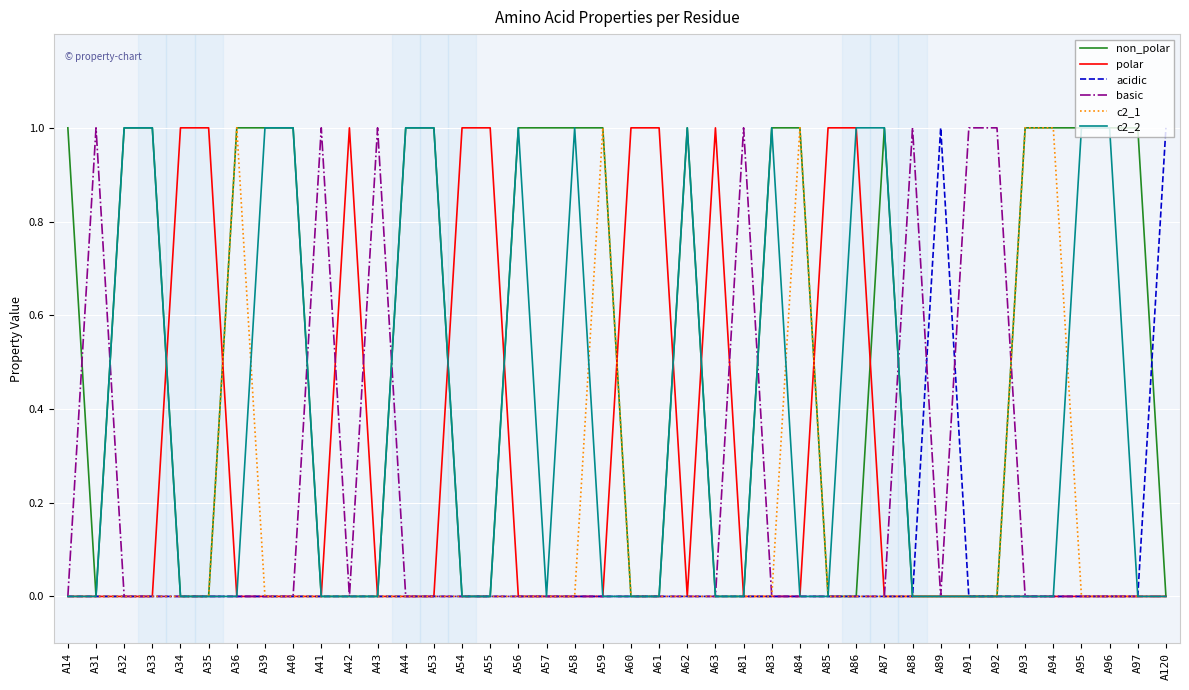

Which series has the largest total across all categories?

non_polar